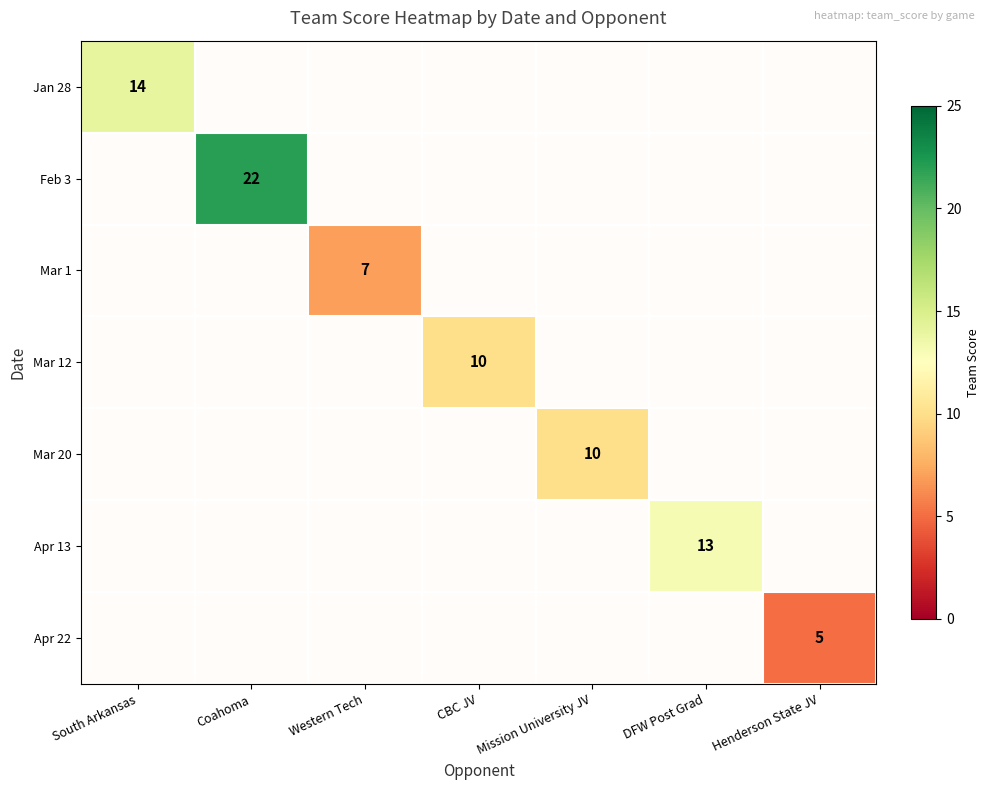

What is the smallest value displayed?

5.0